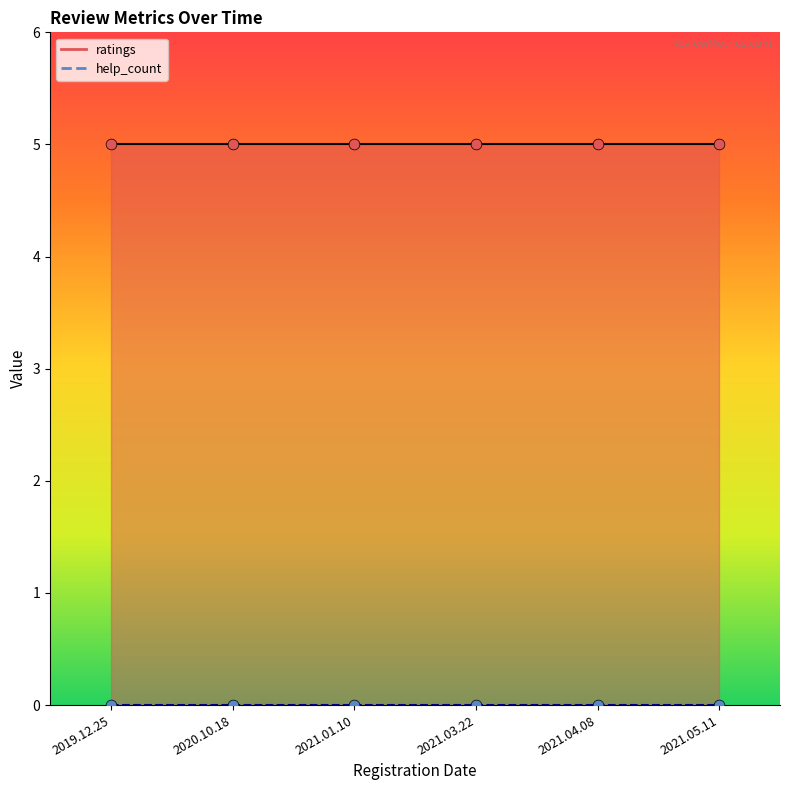

Which series has the largest Y range (max minus min)?

ratings